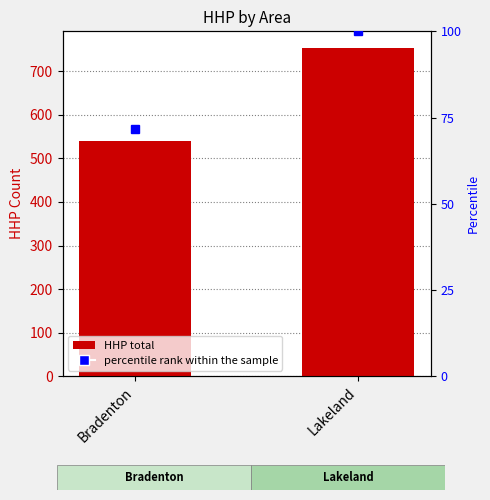

What is the ratio of the value at Bradenton to the value at Lakeland?

0.7